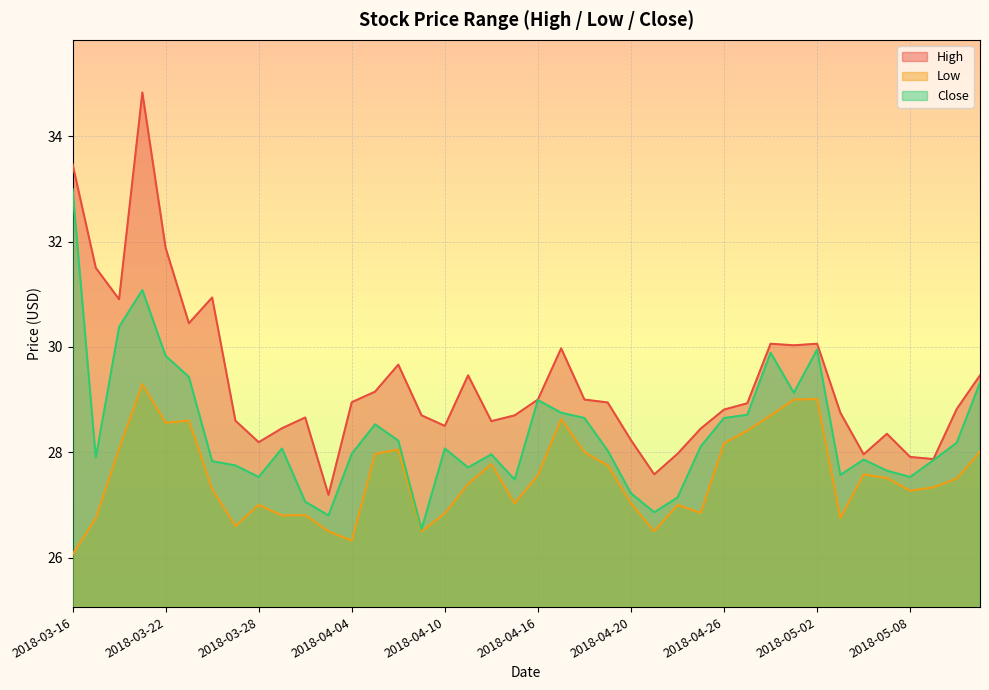

At which label is Close closest to 29?

2018-04-16